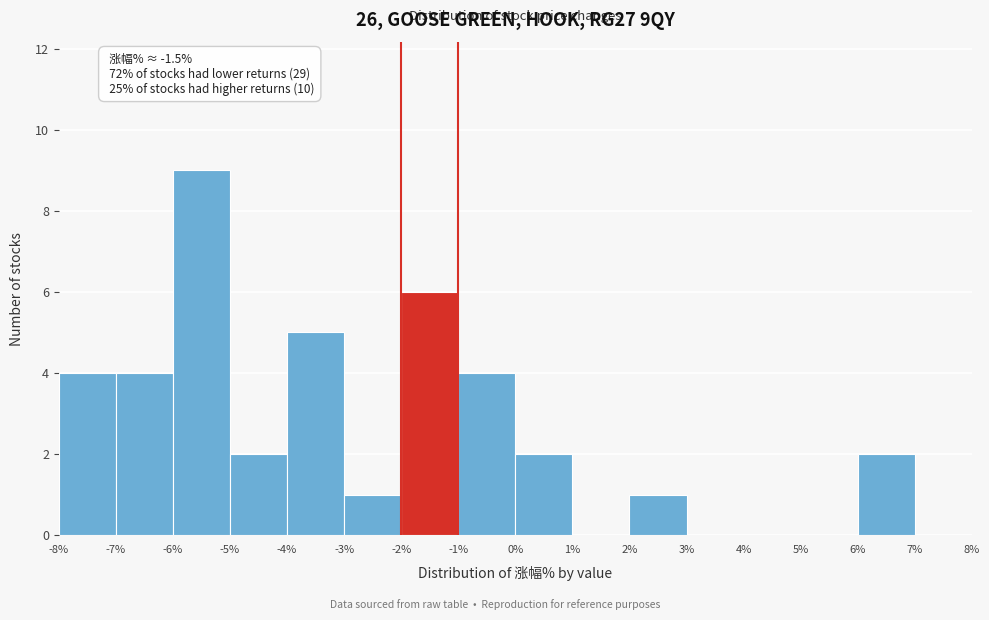

Which range on the x-axis has the tallest bar?

-6% to -5%